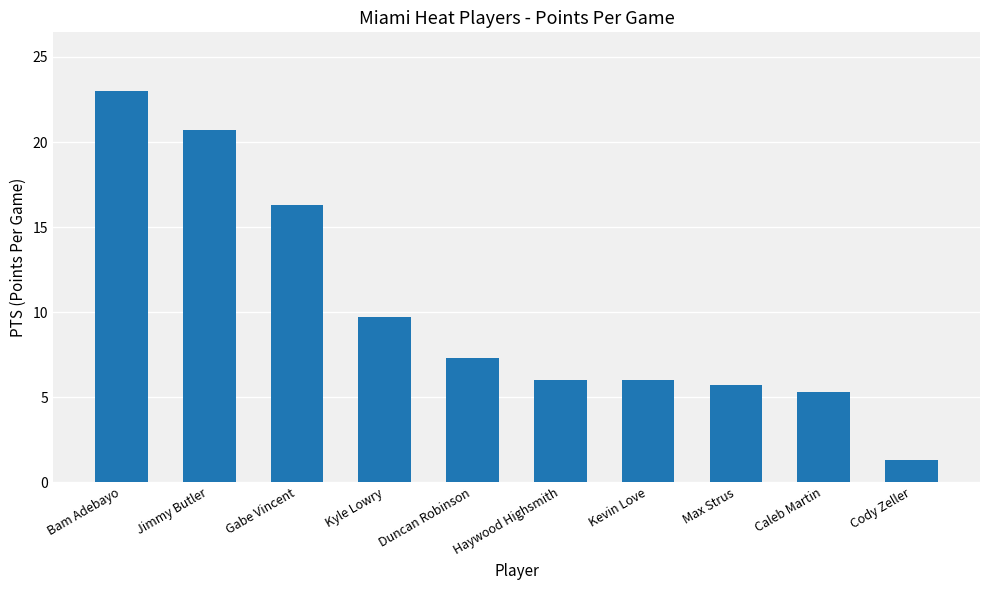

Are the bars grouped side by side (vs. stacked)?

No